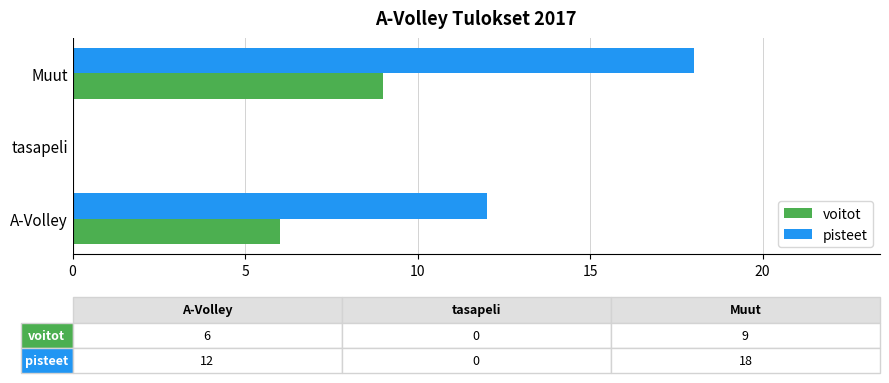

What is the sum of all voitot values?

15